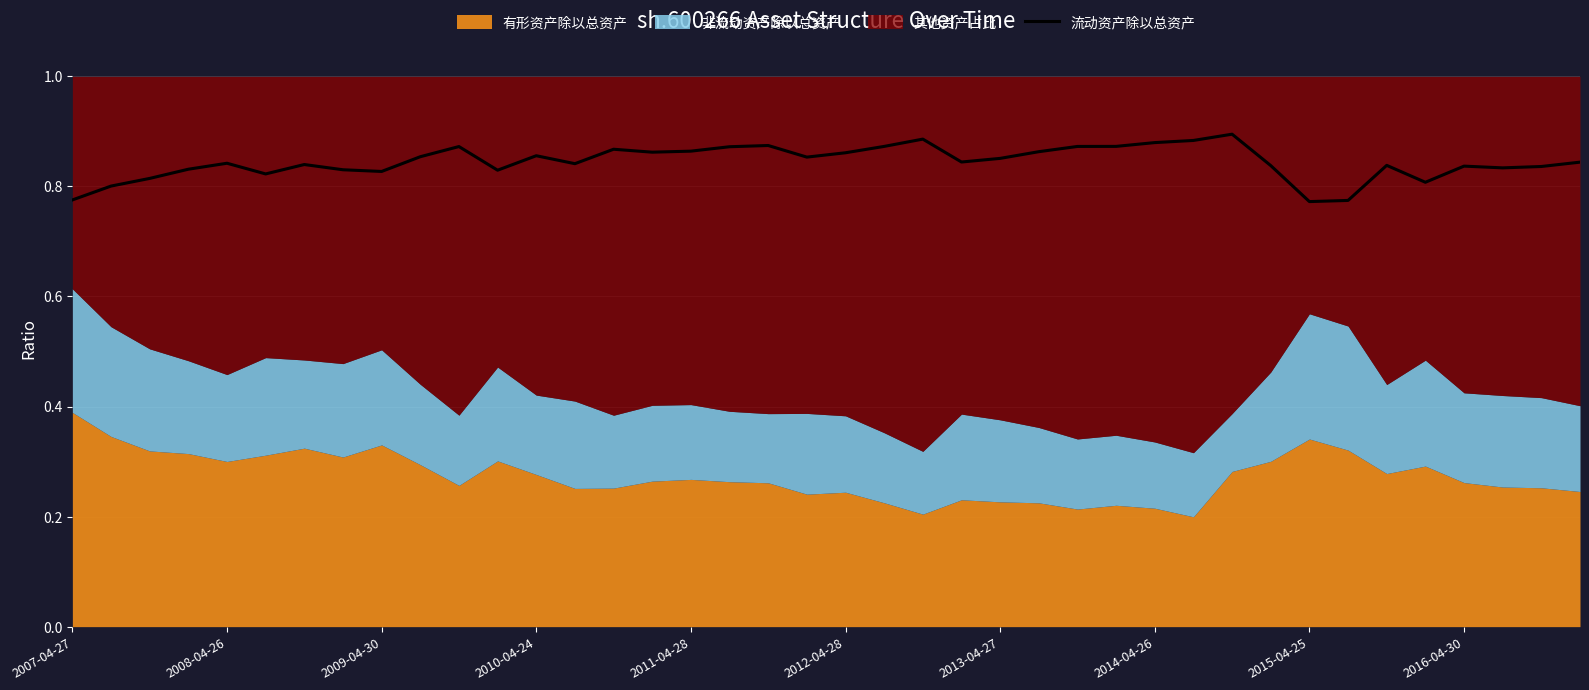

True or false: 流动资产除以总资产 has a value of 0.2 at 2008-04-26.

False